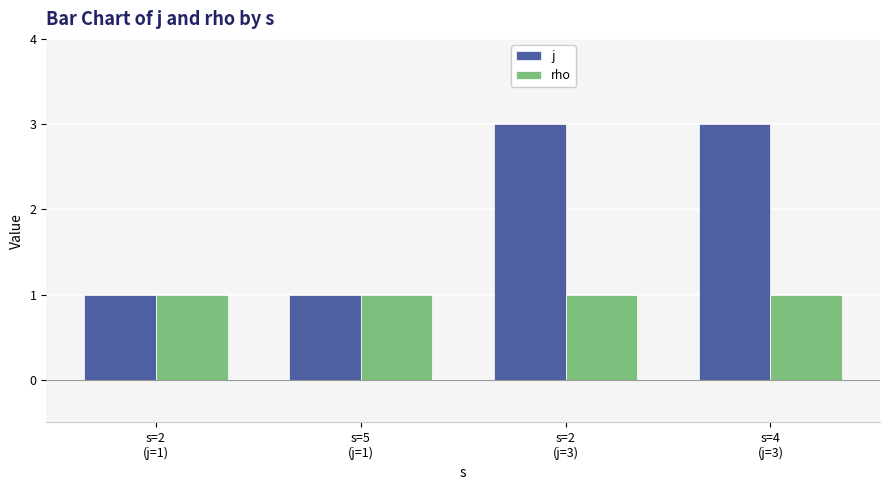

What position from the right is s=2
(j=1)?

4